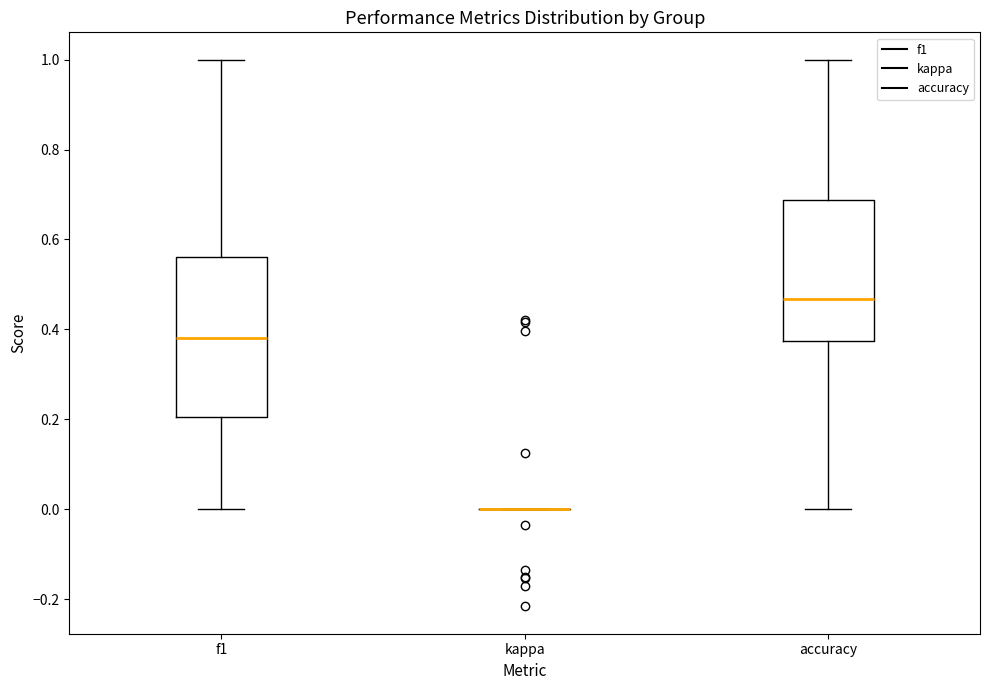

Reading left to right, read every box against the y-axis: the position of its median line, the range the box covers, and the ends of its whiskers. The values are not printed on the chart, so give them approximately, as read against the axis.

f1: median 0.38, box 0.20 to 0.56, whiskers 0.00 to 1.00
kappa: box collapsed to a line at 0.00, whiskers 0.00 to 0.00
accuracy: median 0.46, box 0.38 to 0.68, whiskers 0.00 to 1.00